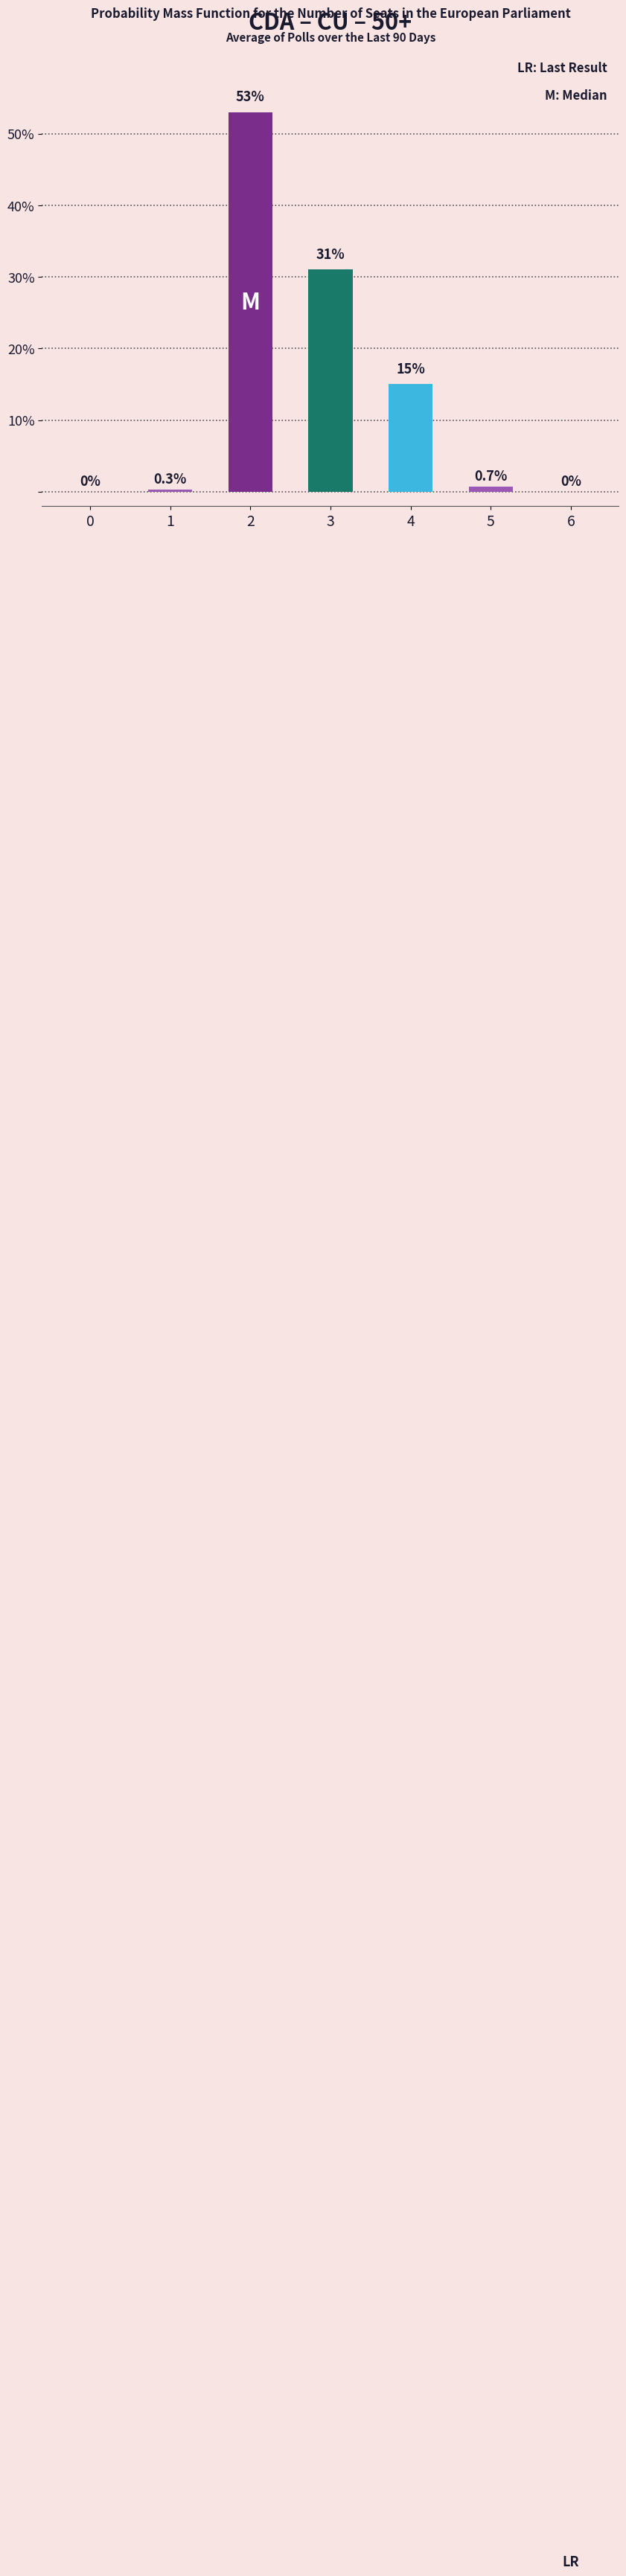

What is the maximum value shown in the chart?

53.0